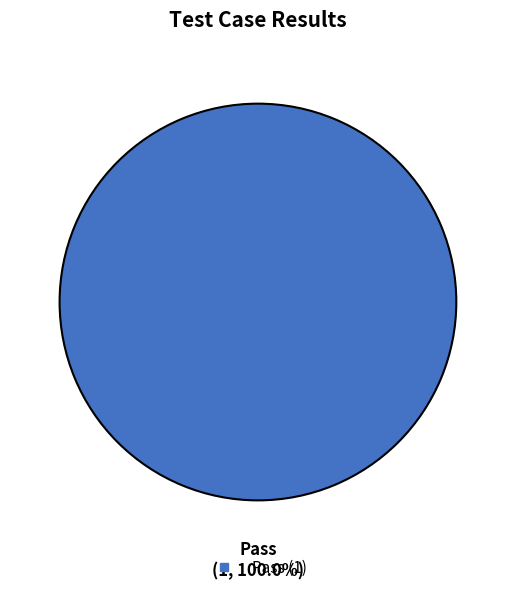

Is there a majority slice in this chart?

Yes